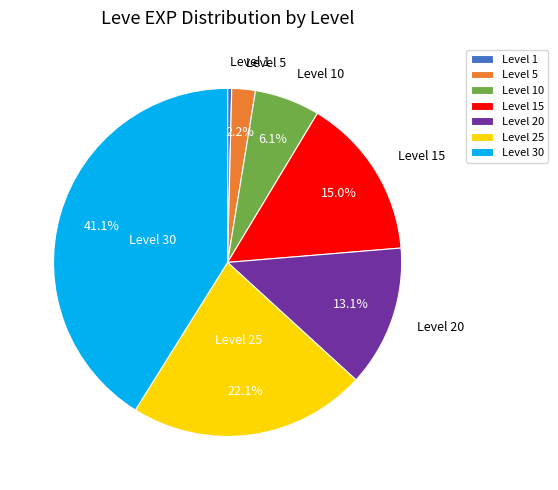

Which category has the biggest portion of the pie?

Level 30